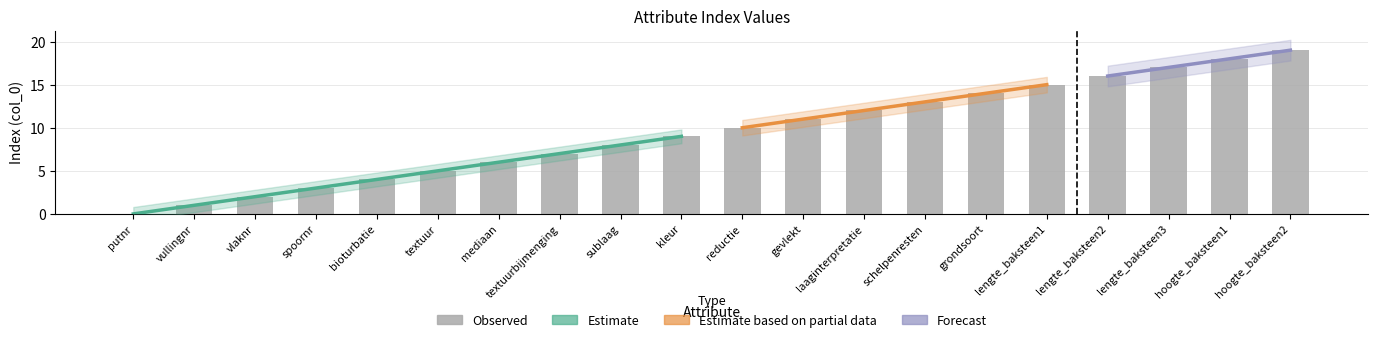

The value at lengte_baksteen2 is 3. True or false?

False